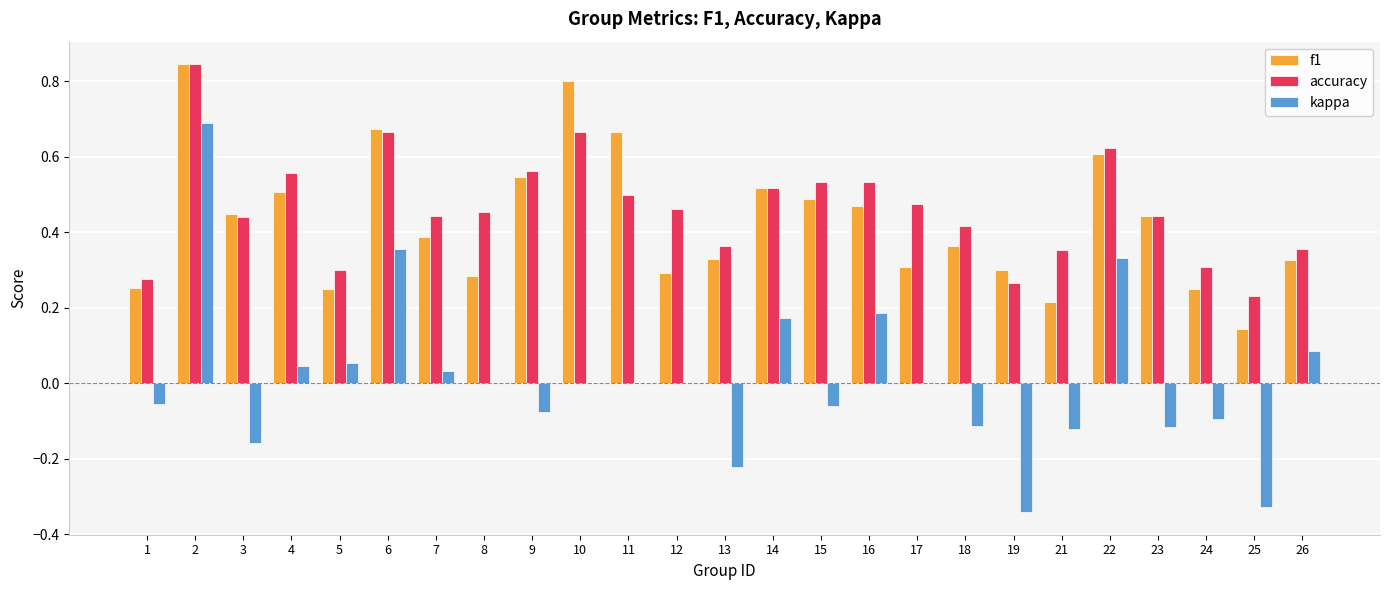

True or false: f1 has a value of 0.3 at 1.

True